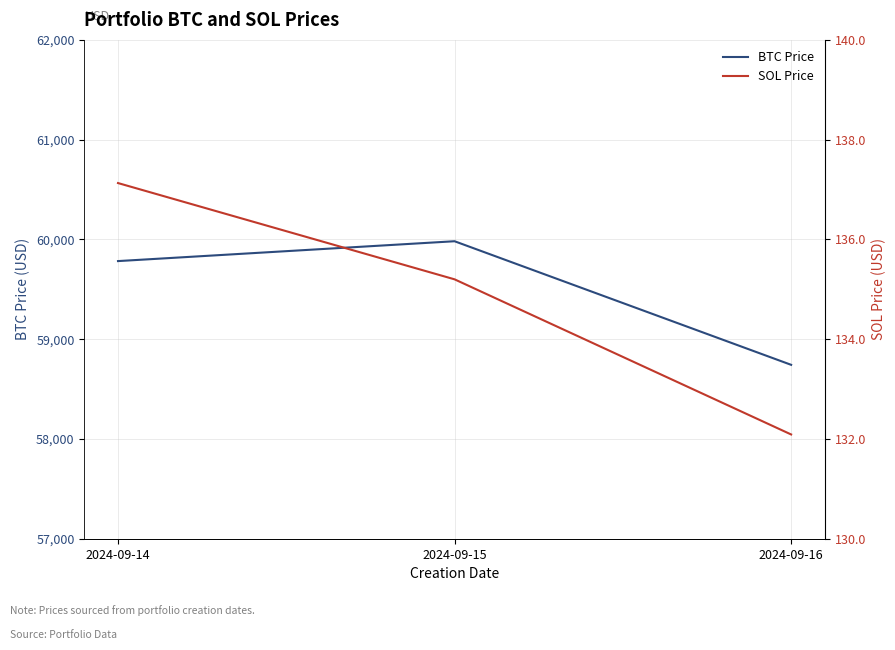

At which label does BTC Price reach its minimum?

2024-09-16